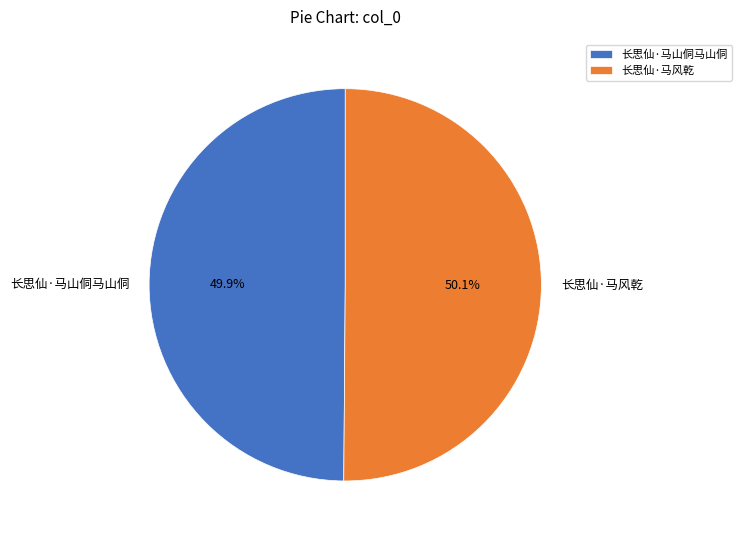

Do 长思仙·马风乾 and 长思仙·马山侗马山侗 together represent more than half of the pie?

Yes